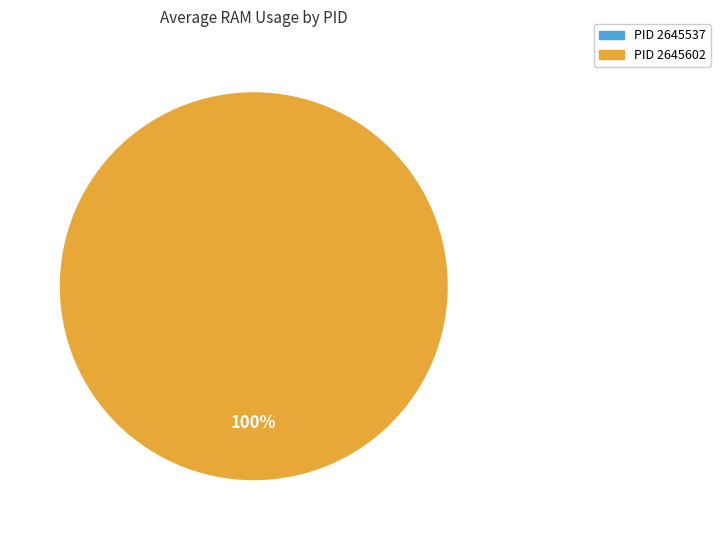

Is PID 2645537 the majority of the pie?

No